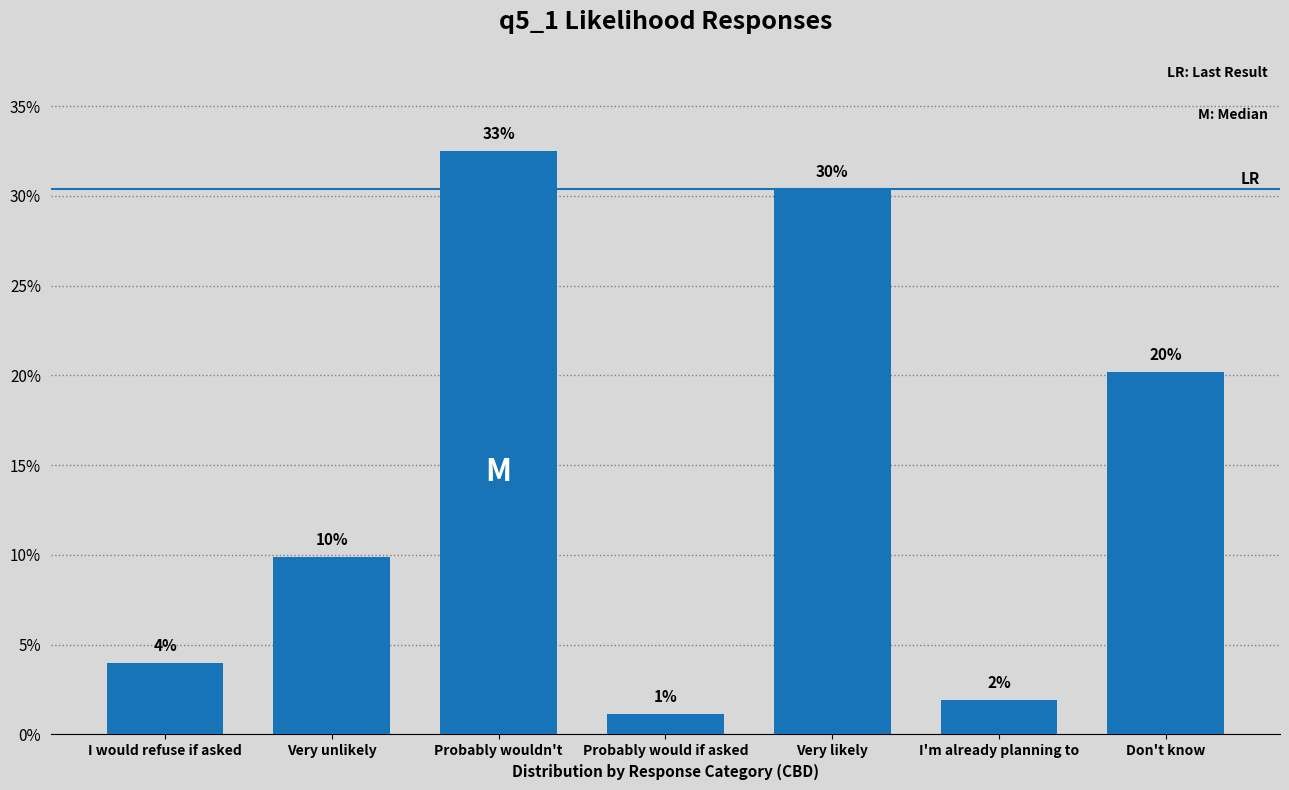

Does the chart contain any negative values?

No